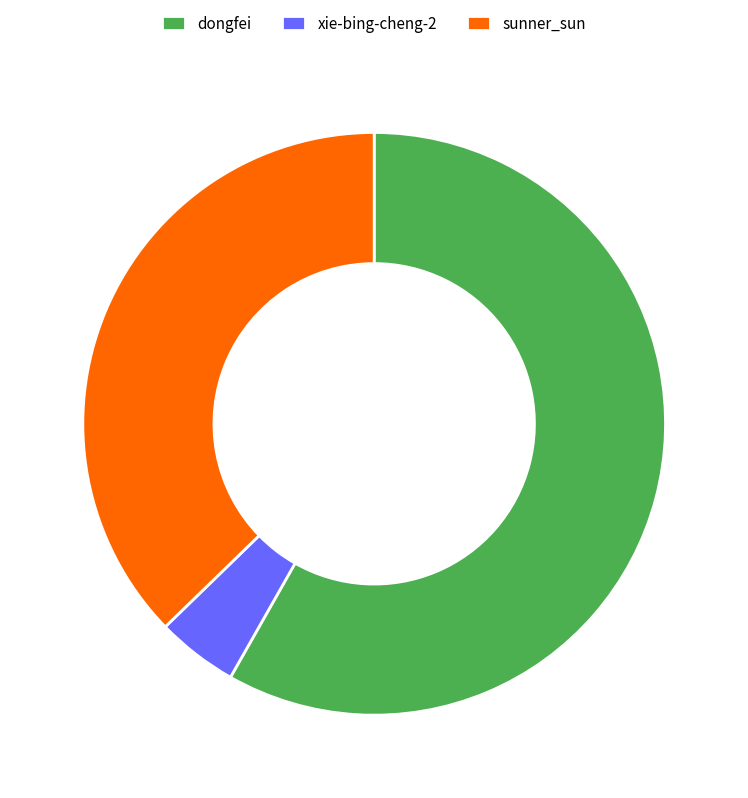

How many segments does this pie chart have?

3